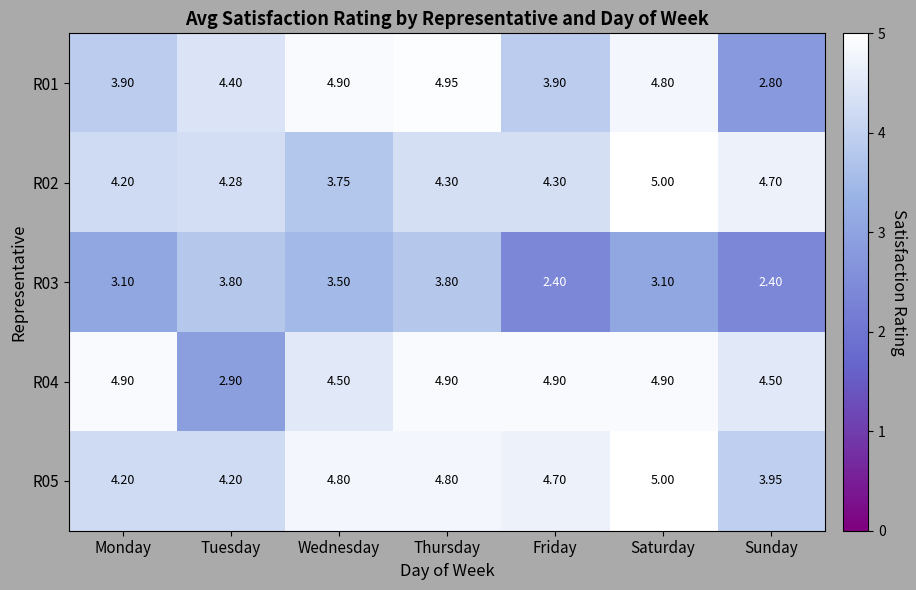

Where is R05 nearest to the value 4?

Sunday